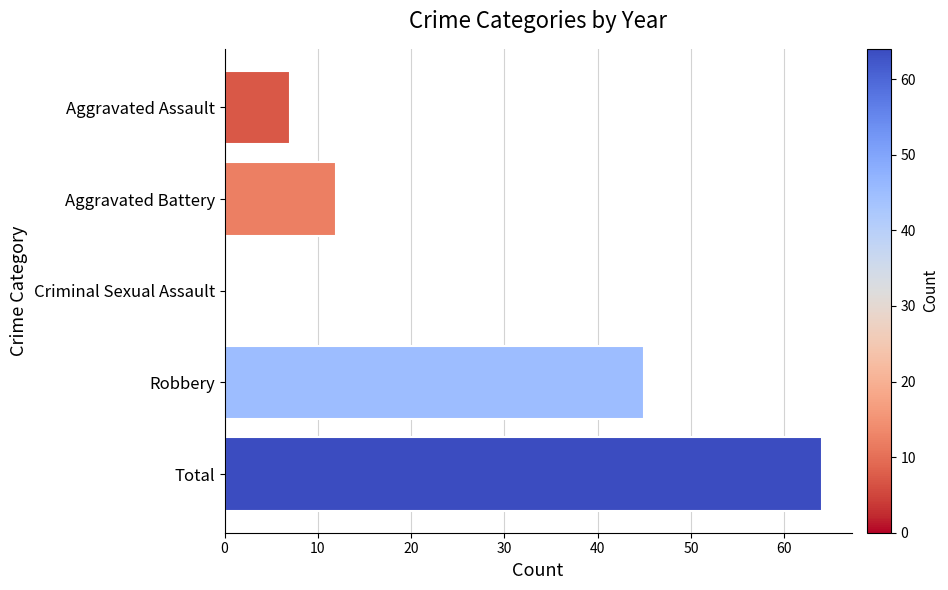

Are the bars horizontal?

Yes